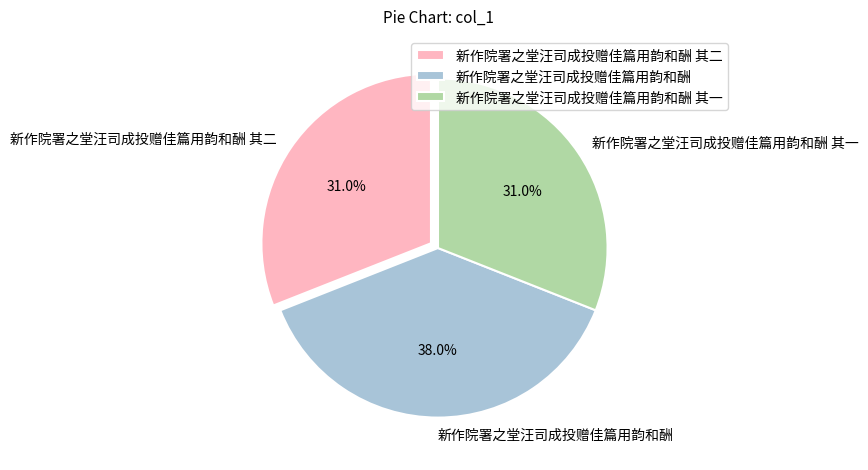

How many segments does this pie chart have?

3